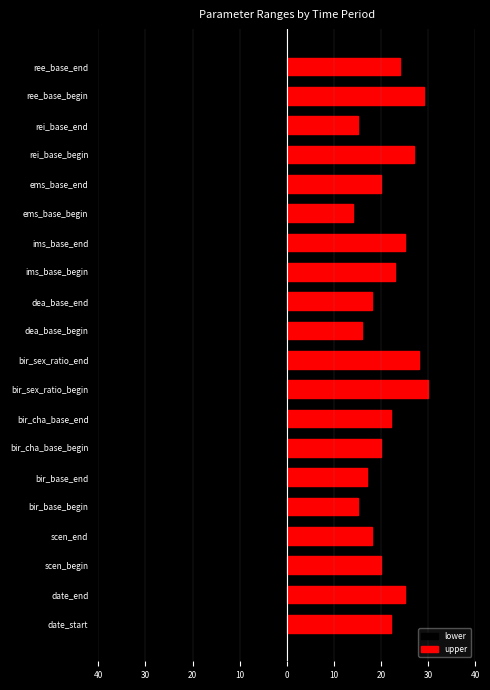

Is it true that upper equals 14 at ems_base_begin?

True